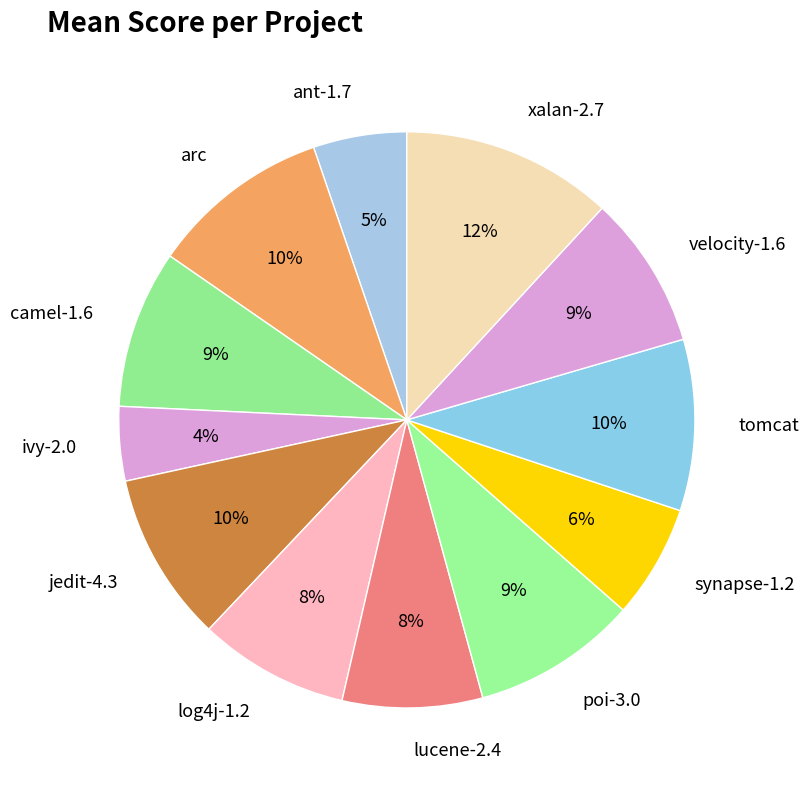

Combined, do jedit-4.3 and arc account for over 50%?

No